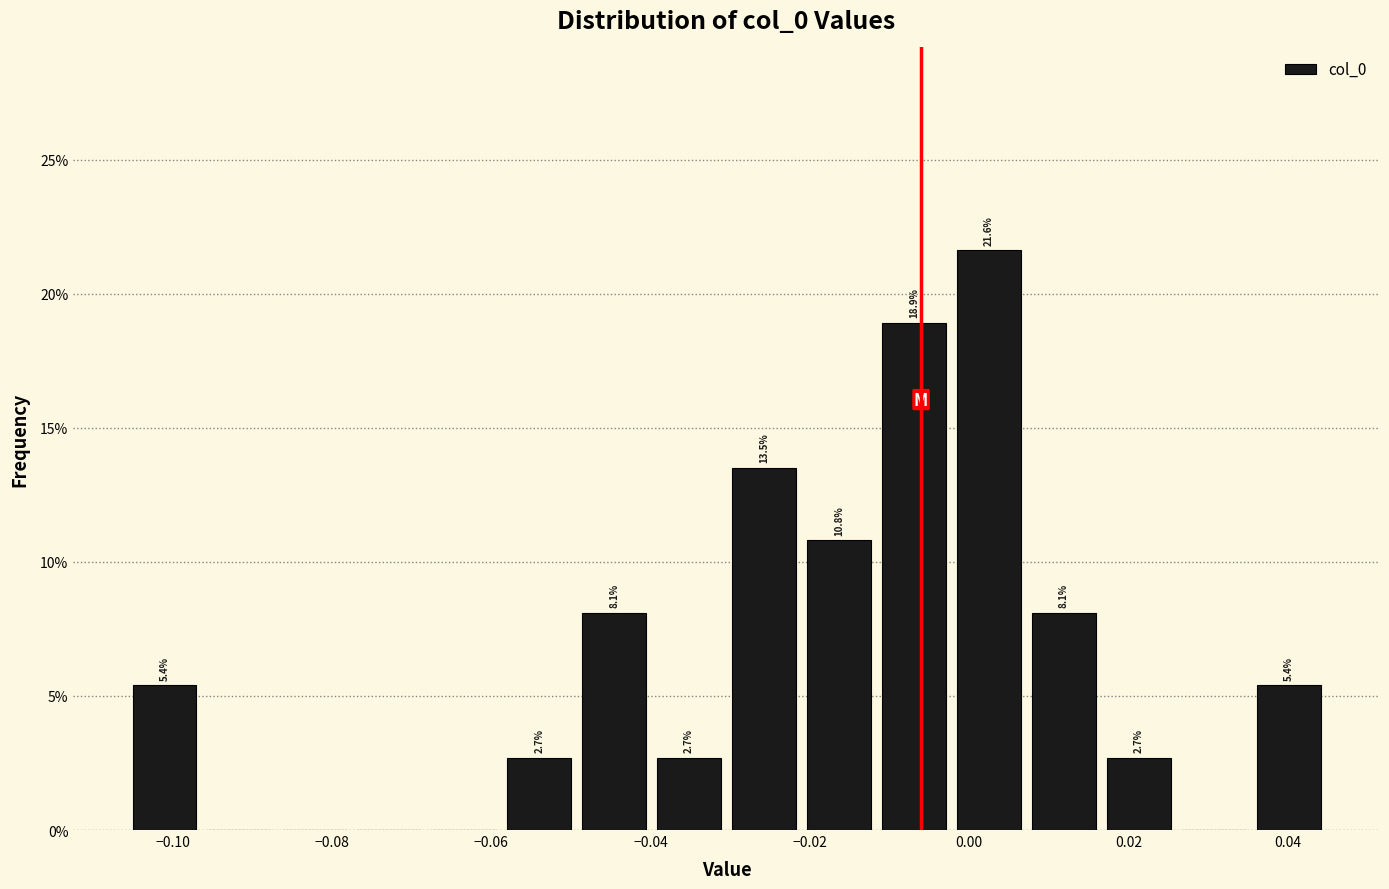

Which range on the x-axis has the tallest bar?

-0.002 to 0.008